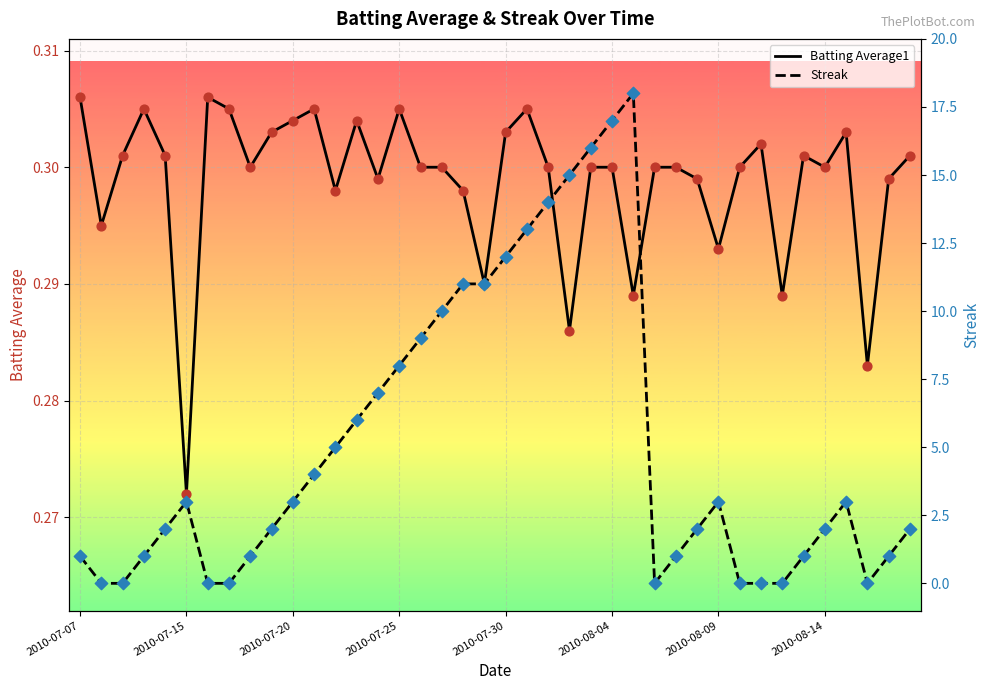

Which series contains the highest Y value?

Streak